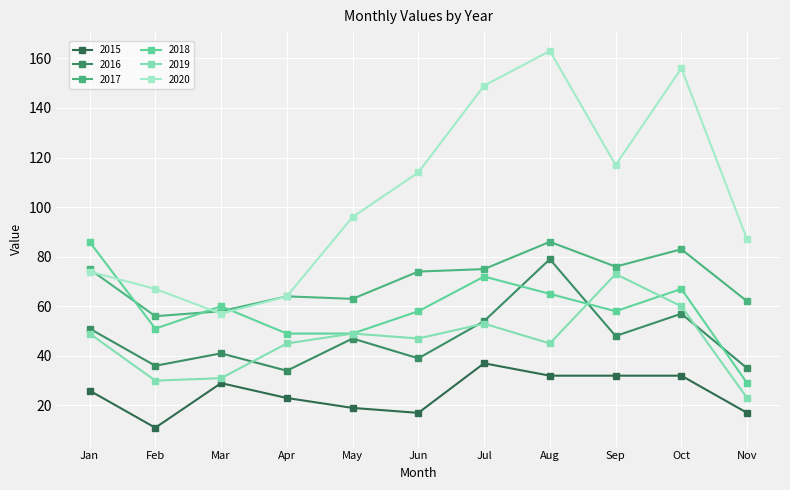

Which series has the largest range (max minus min)?

2020